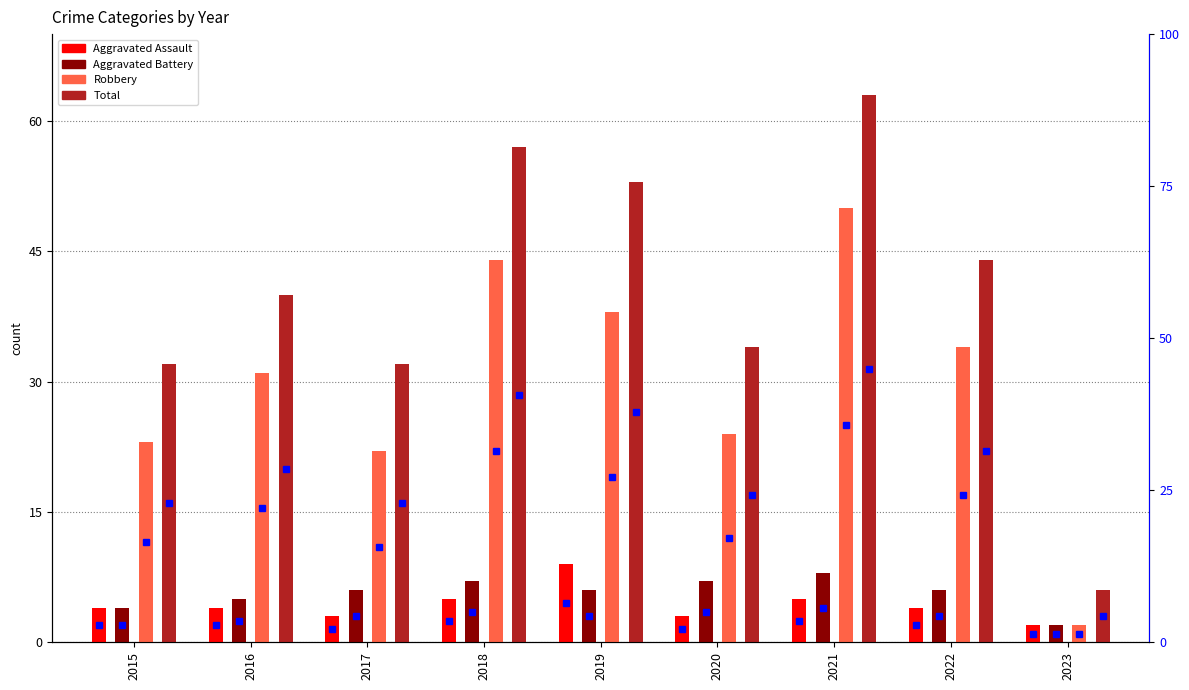

List the series in order of their peak value, lowest first.

Aggravated Battery, Aggravated Assault, Robbery, Total